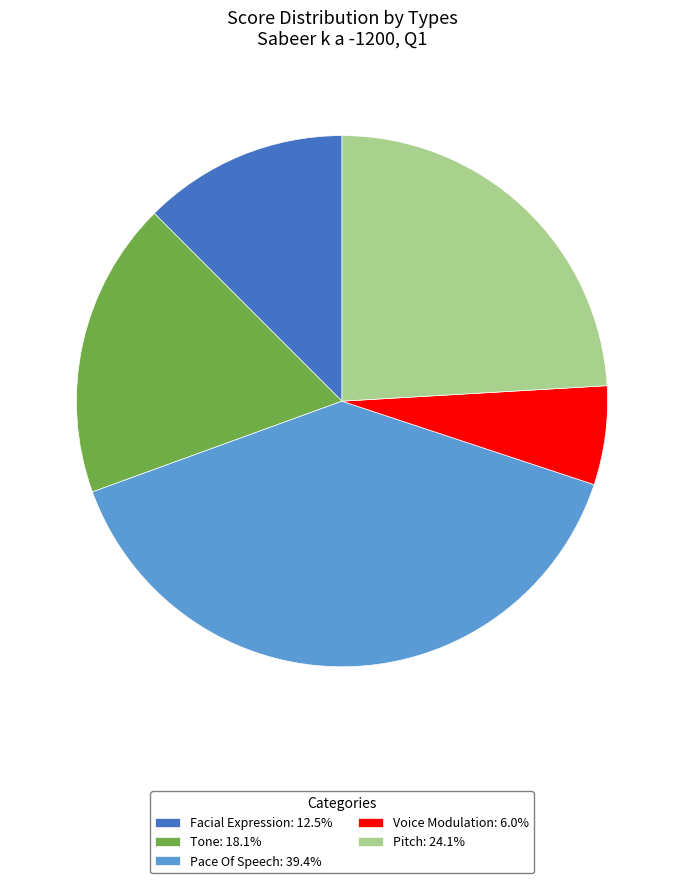

What is the smallest slice in the pie chart?

Voice Modulation